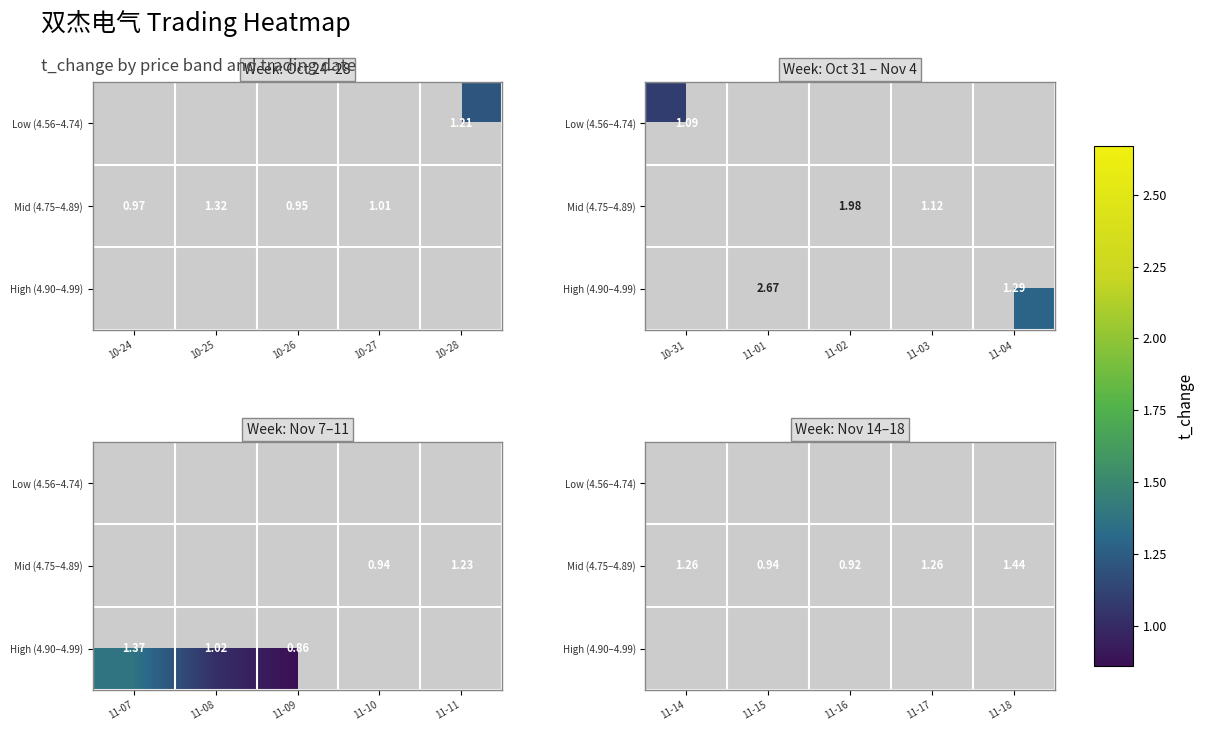

Count the number of data series in this chart.

3